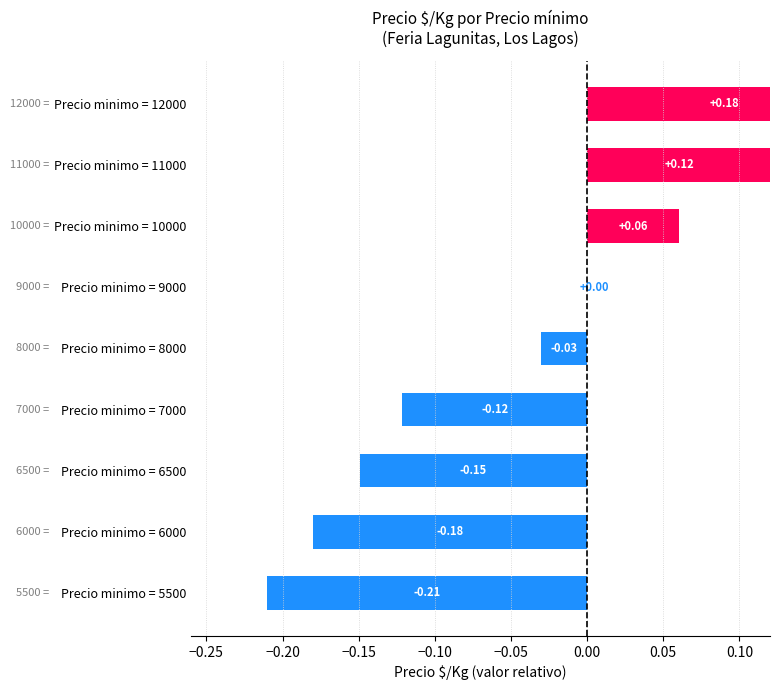

Count the number of values greater than 0.

3